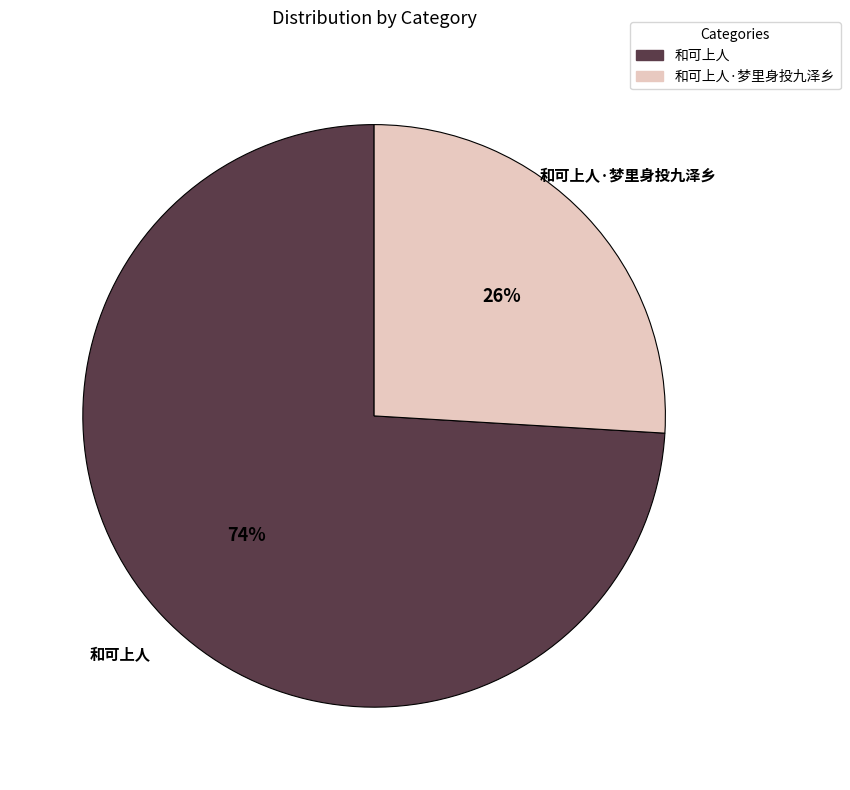

Does any single category account for the majority?

Yes